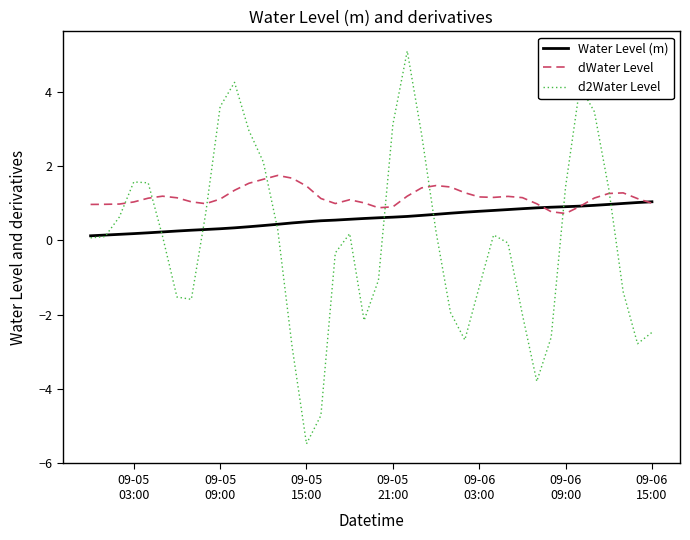

Rank the series by their maximum value, from lowest to highest.

Water Level (m), dWater Level, d2Water Level